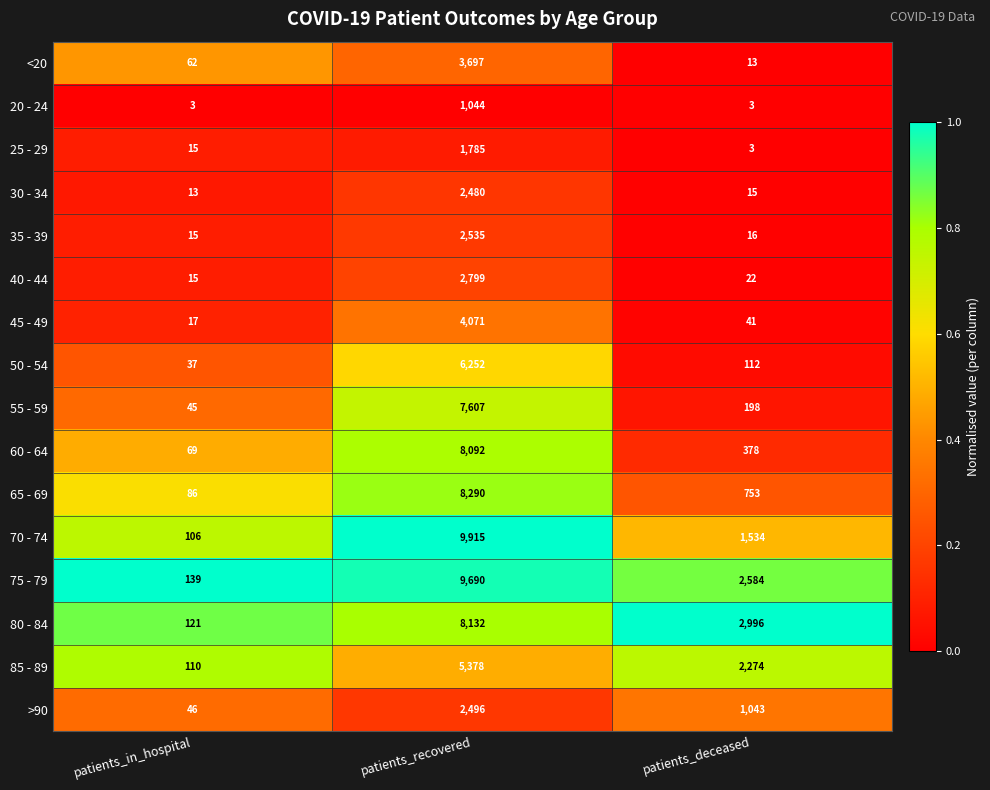

Which series has the largest total across all categories?

75 - 79